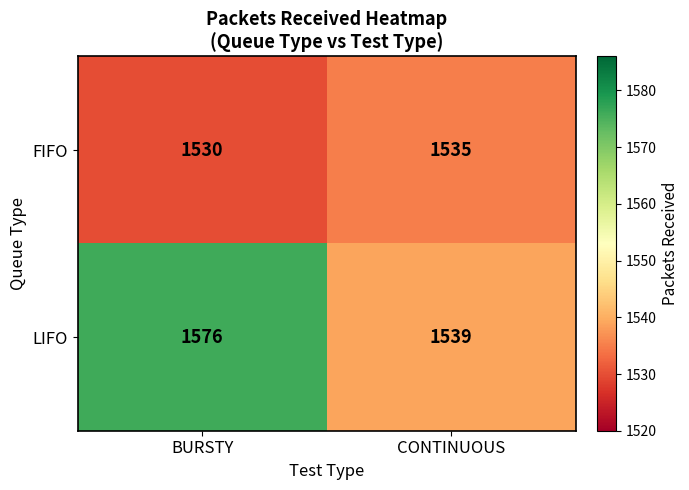

At which category is the sum across all series the highest?

BURSTY